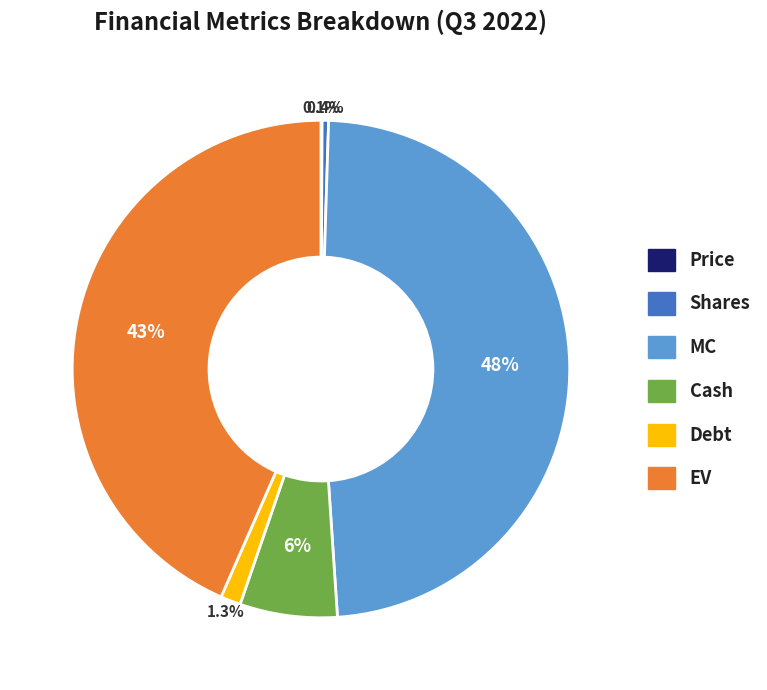

Is it true that Debt is 11% of the pie?

False